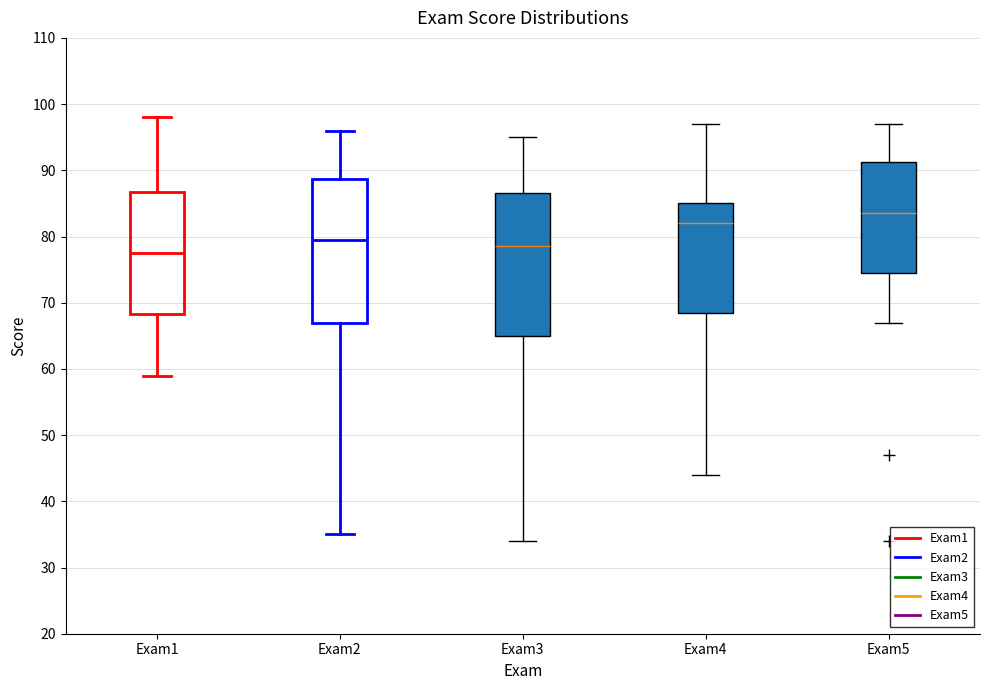

Where is the lower edge of the box for Exam4 on the y-axis? The values are not printed on the chart, so give them approximately, as read against the axis.

69